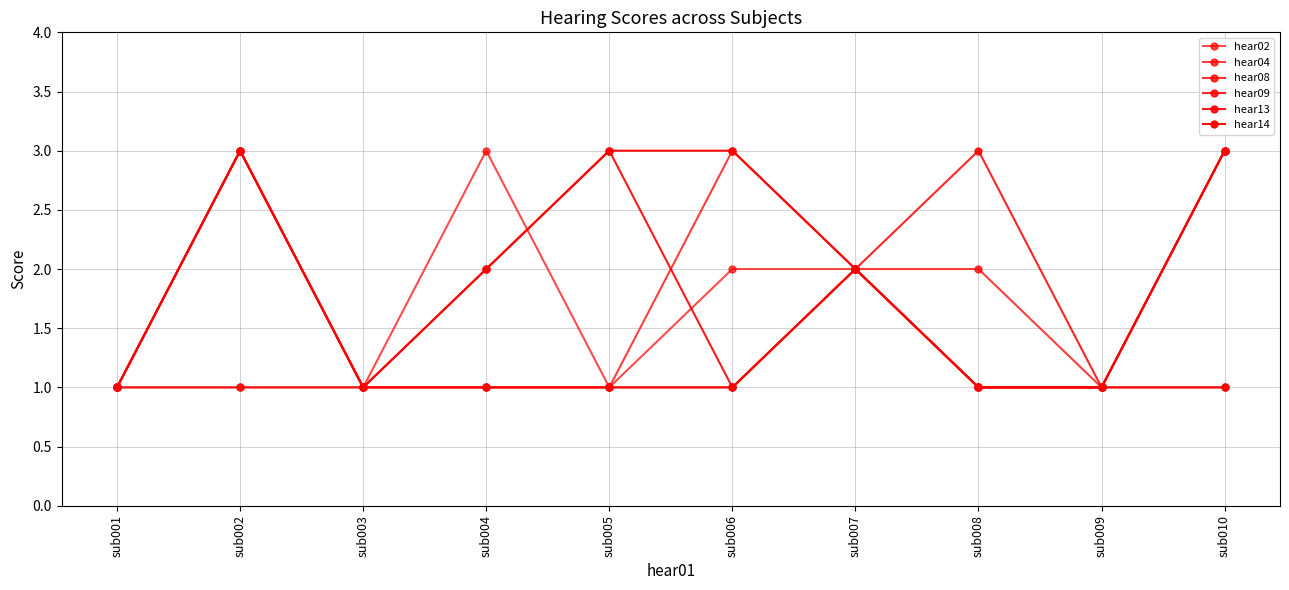

Rank the series at sub008 from lowest to highest value.

hear02, hear08, hear13, hear14, hear04, hear09